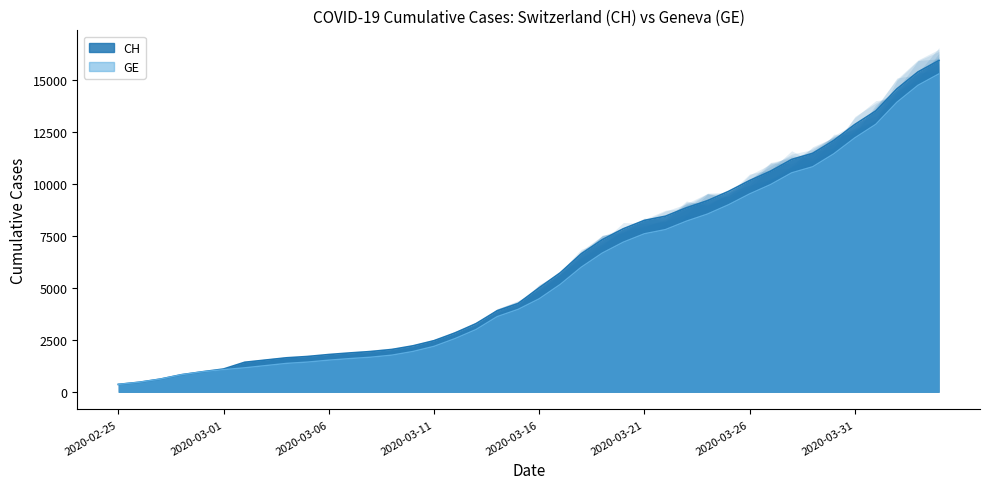

Rank the categories by CH value from highest to lowest.

39, 38, 37, 36, 35, 34, 33, 32, 31, 30, 29, 28, 27, 26, 25, 24, 23, 22, 21, 20, 19, 18, 17, 16, 15, 14, 13, 12, 11, 10, 9, 8, 2020-03-31, 2020-03-26, 2020-03-21, 2020-03-16, 2020-03-11, 2020-03-06, 2020-03-01, 2020-02-25